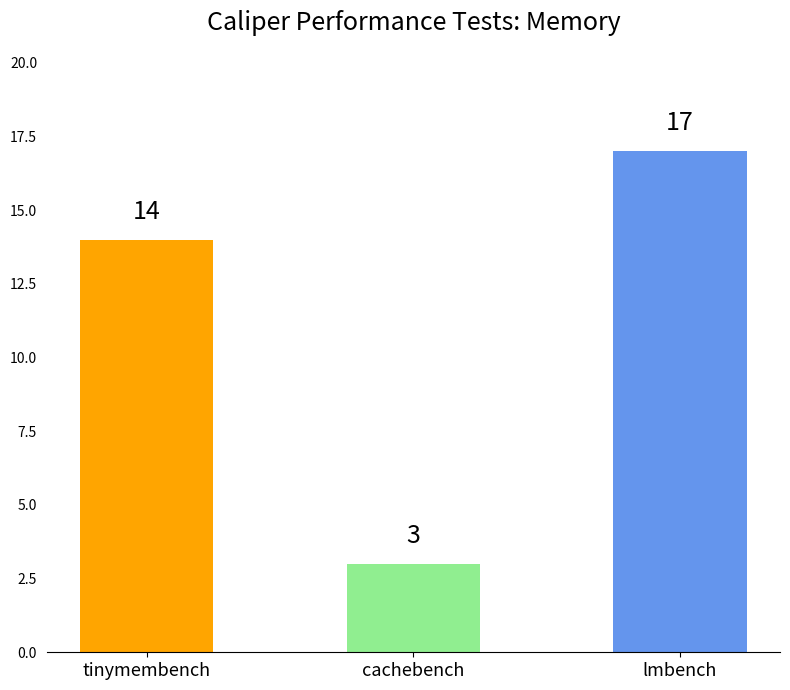

How many data points are less than 14?

1